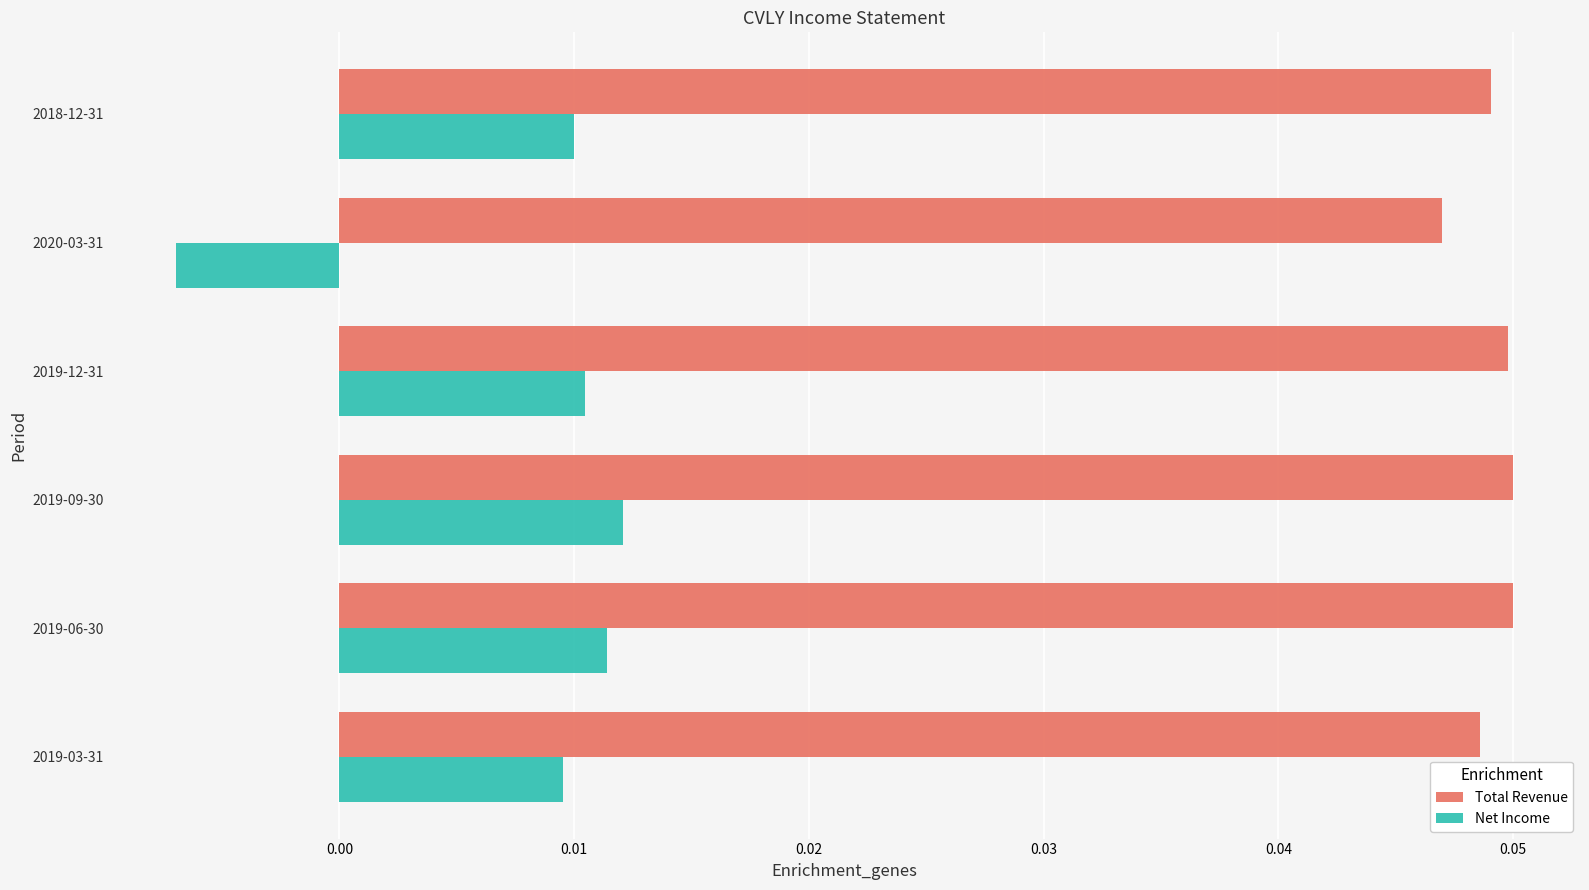

Which series has the largest total across all categories?

Total Revenue